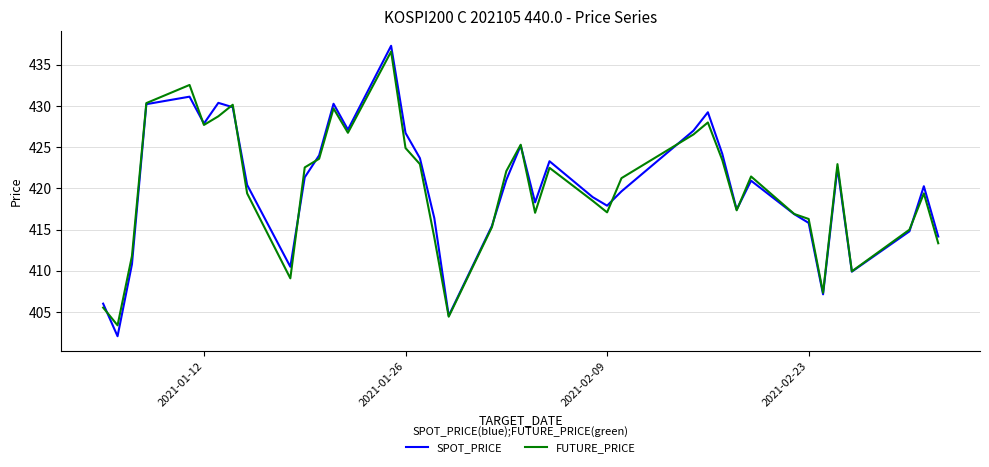

Does the chart display data point markers on the line(s)?

No